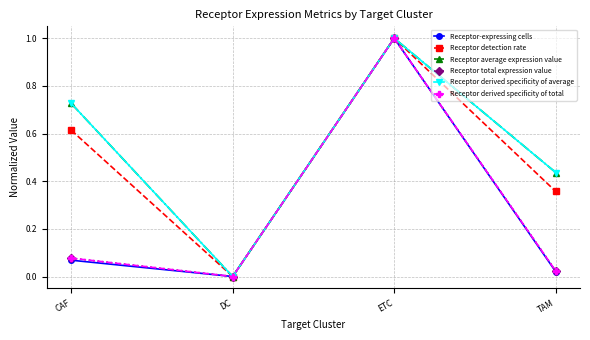

True or false: Receptor average expression value has more than 0 interior local peaks.

True